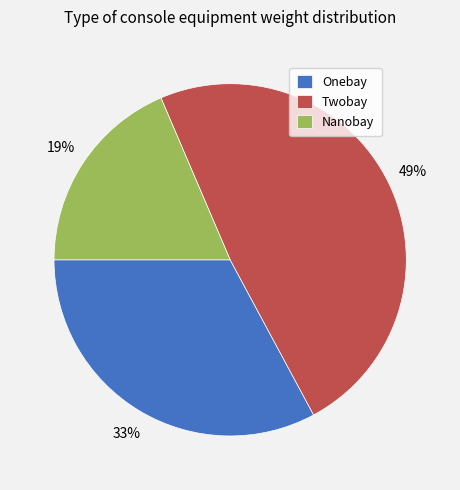

True or false: Twobay accounts for 37% of the total.

False